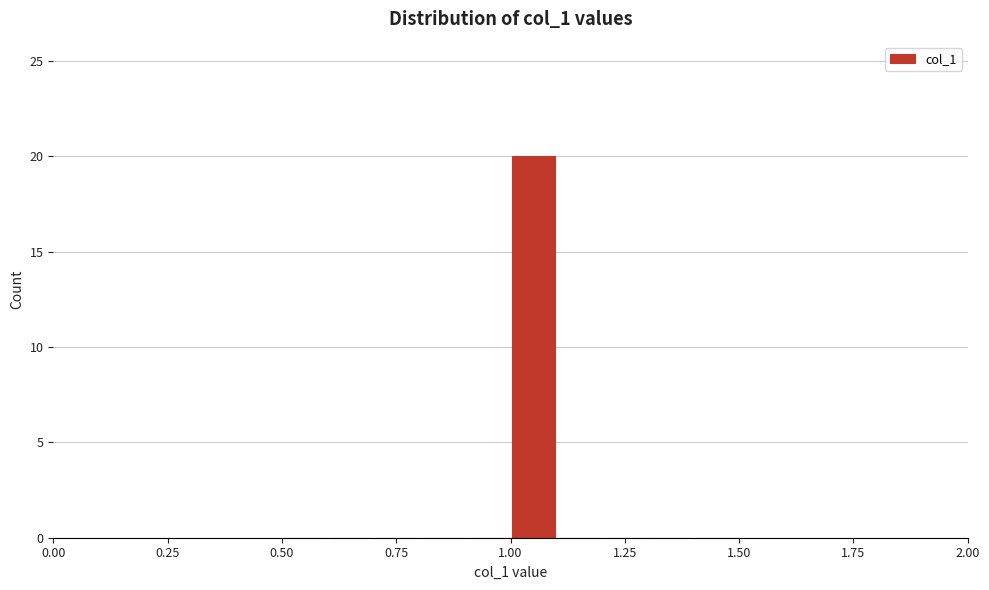

Read against the x-axis, roughly where is the centre of the tallest bar?

1.05